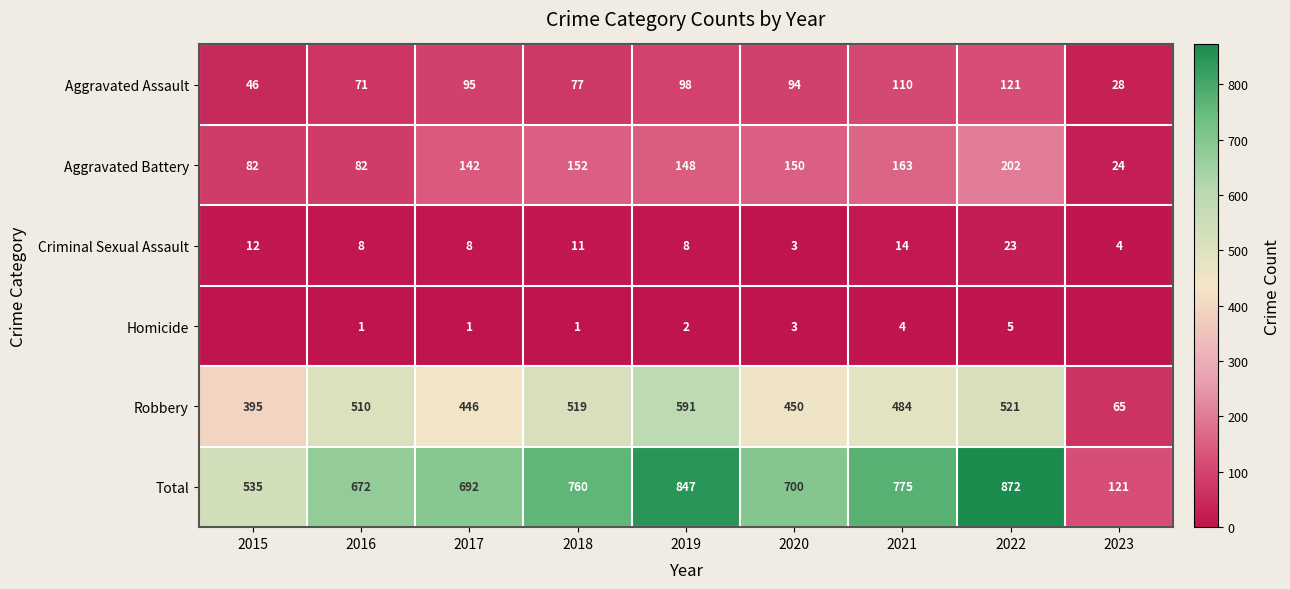

Between 2015 and 2019, which is larger?

2019